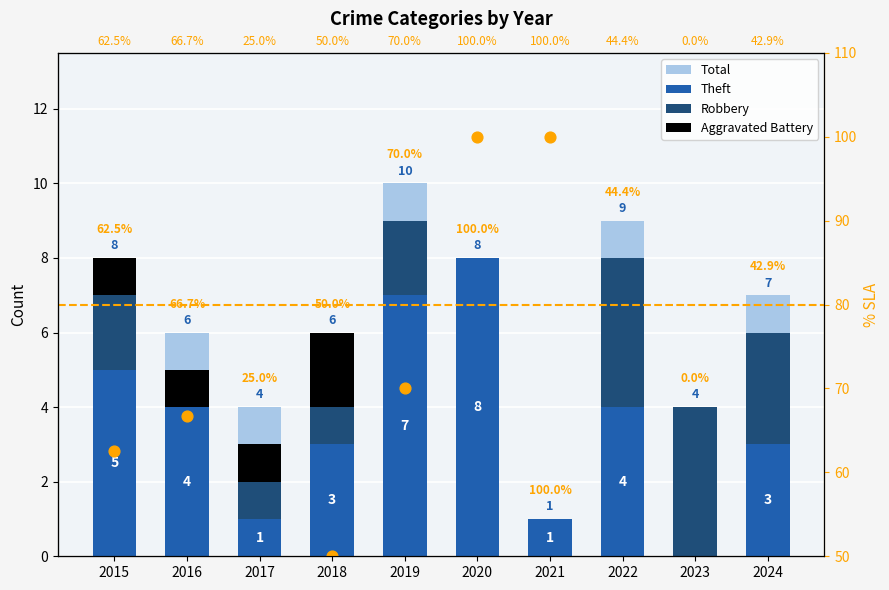

Which series contains the lowest Y value?

Theft